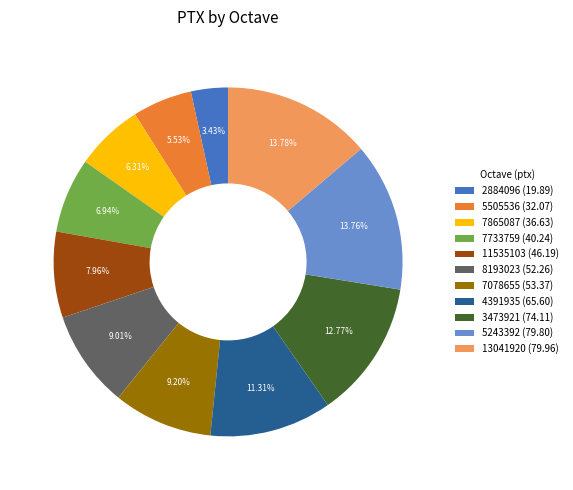

To the nearest percent, what is the difference between the largest and smallest slice percentages?

10%